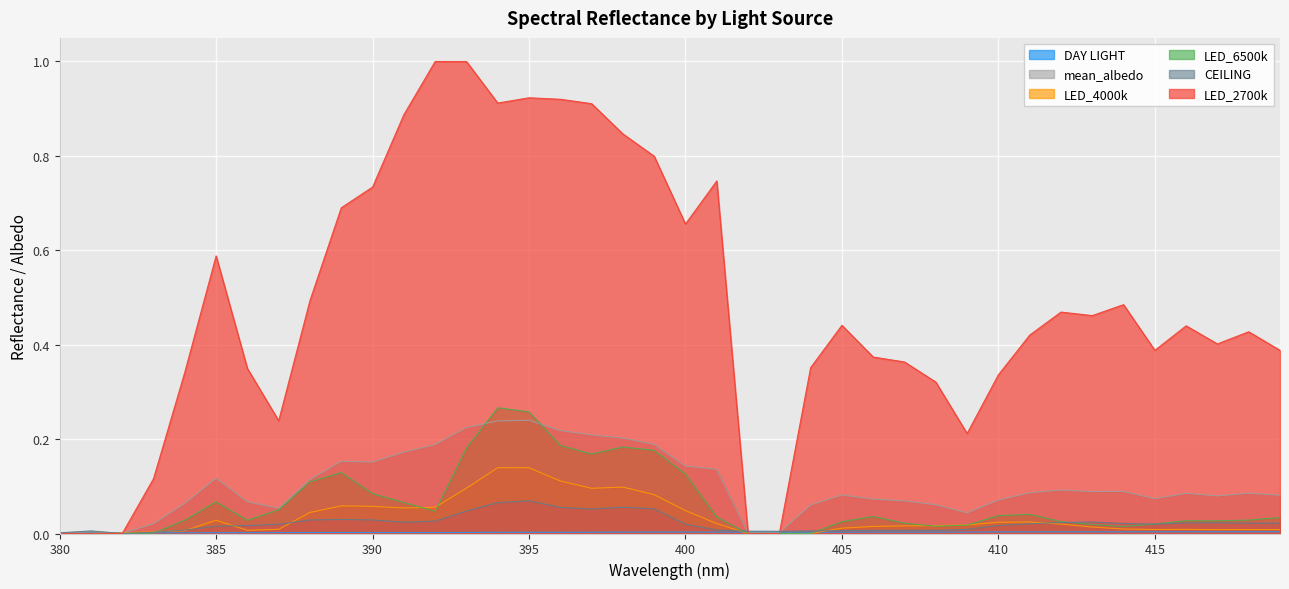

At which category does the chart reach its minimum across all series?

380